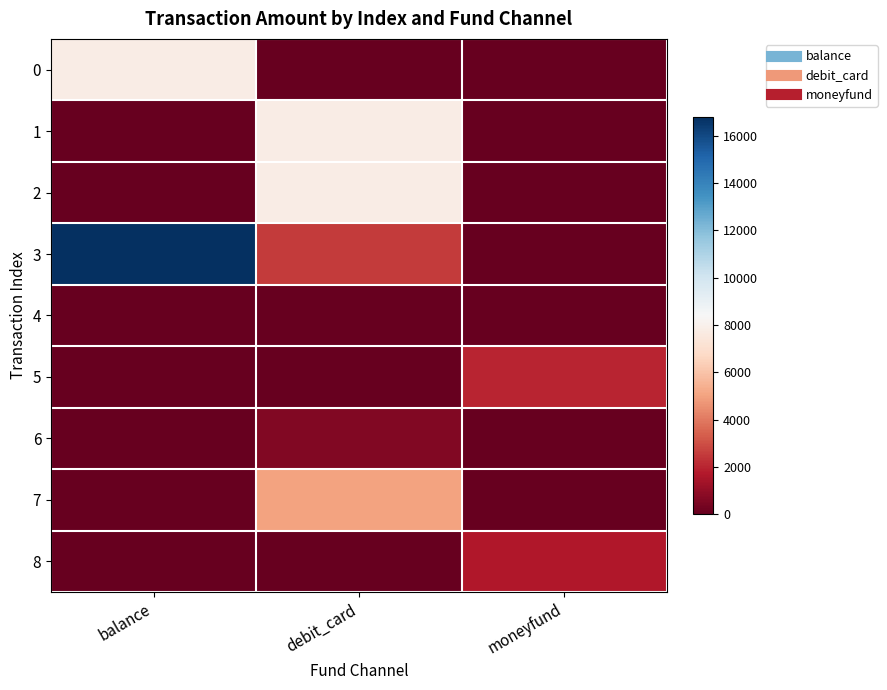

Which series has the largest total across all categories?

3